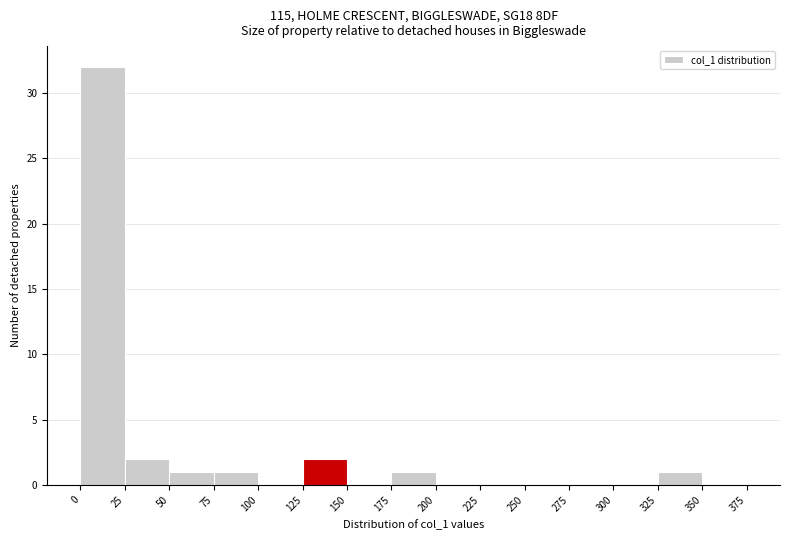

Reading left to right, transcribe this chart: for each bar, give the range it covers on the x-axis and its height. The values are not printed on the chart, so give them approximately, as read against the axis.

0 to 25: 32
25 to 50: 2
50 to 75: 1
75 to 100: 1
100 to 125: 0
125 to 150: 2
150 to 175: 0
175 to 200: 1
200 to 225: 0
225 to 250: 0
250 to 275: 0
275 to 300: 0
300 to 325: 0
325 to 350: 1
350 to 375: 0